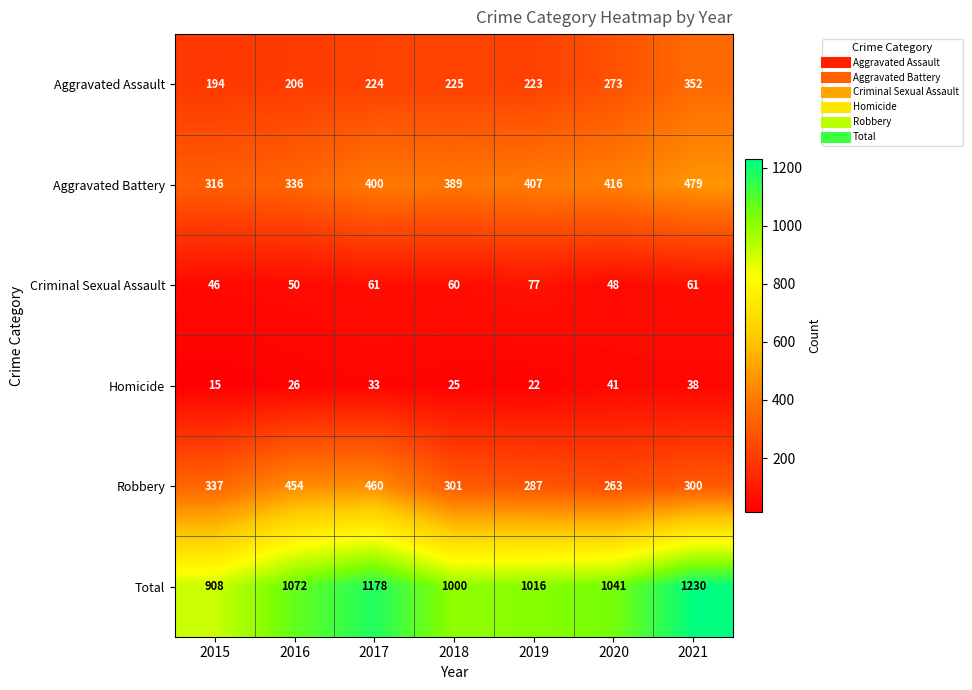

What is the approximate value of Homicide at 2020, to the nearest 5?

40